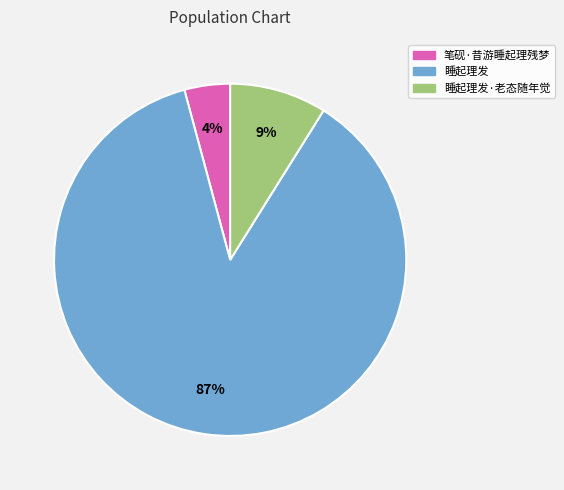

Rank the categories by value from lowest to highest.

笔砚·昔游睡起理残梦, 睡起理发·老态随年觉, 睡起理发